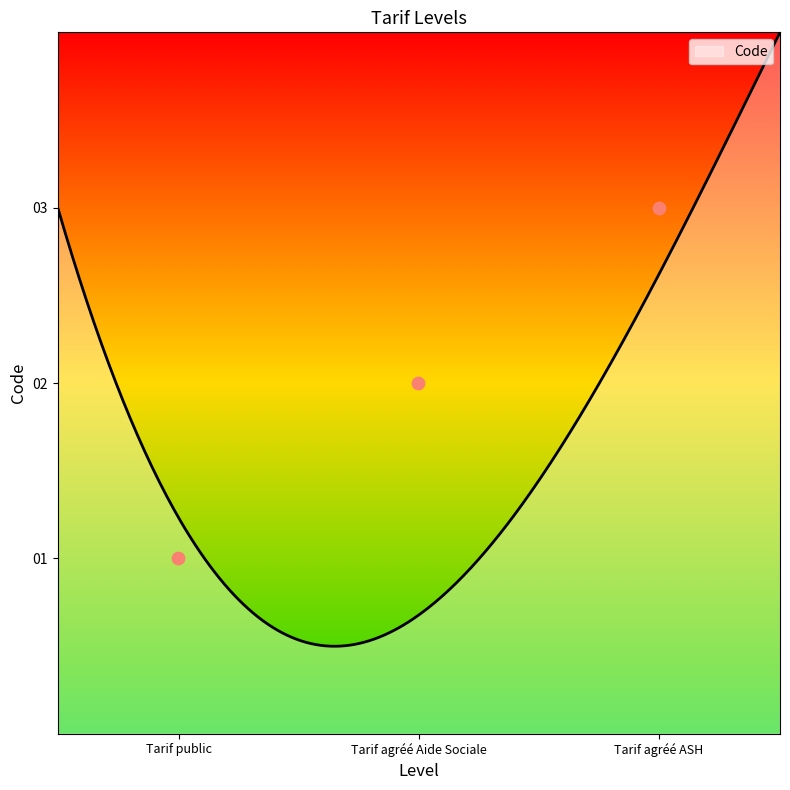

Between Tarif agréé ASH and Tarif public, which is larger?

Tarif agréé ASH